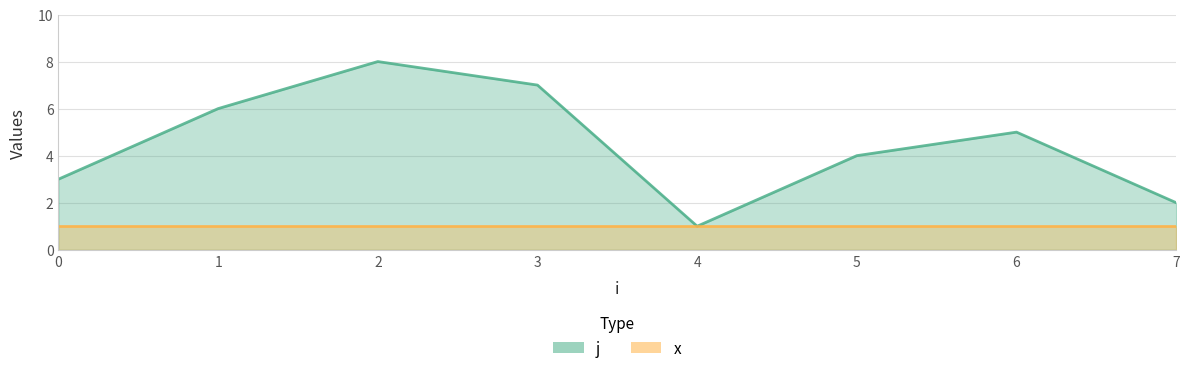

Does the chart have visible grid lines?

Yes